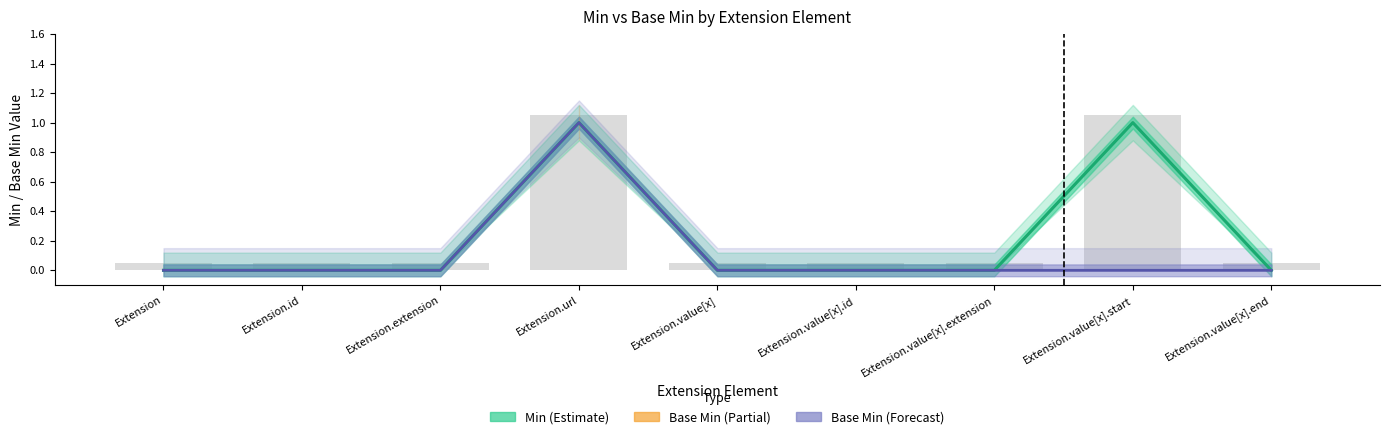

Rank the series by their average value, from highest to lowest.

Min, Base Min